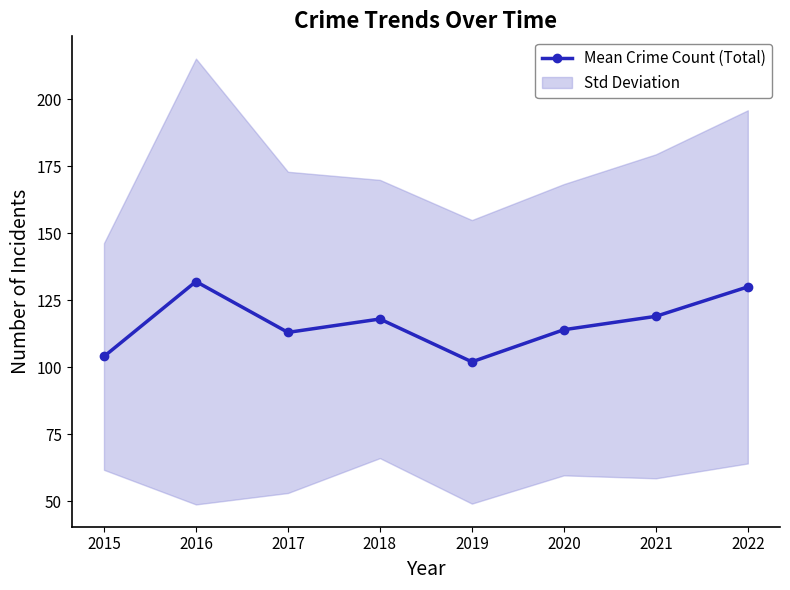

How many distinct data groups are displayed?

1